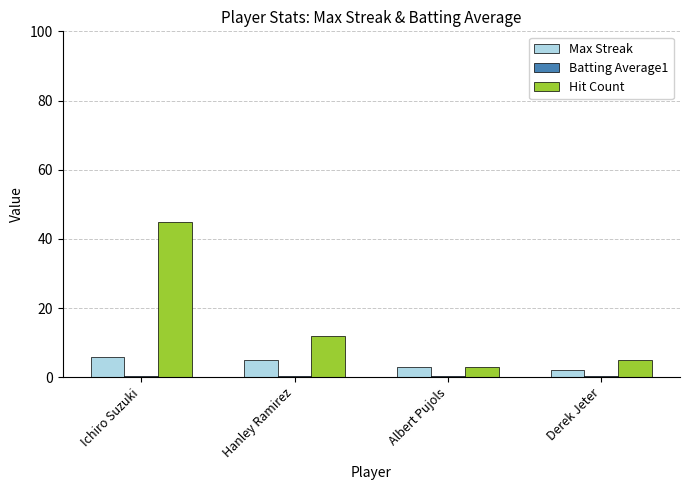

What is the value of the Hit Count bar at the 3rd from the left?

3.0